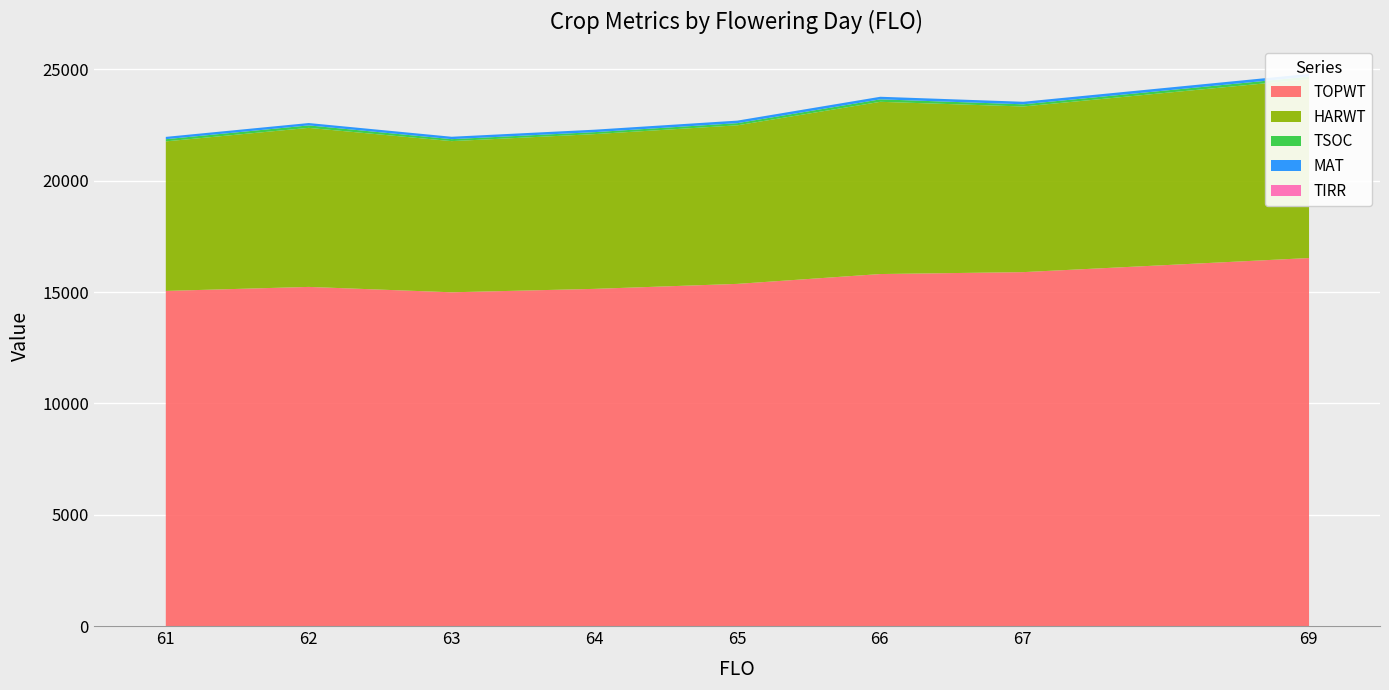

What is the spread (max minus min) of values at 63?

15011